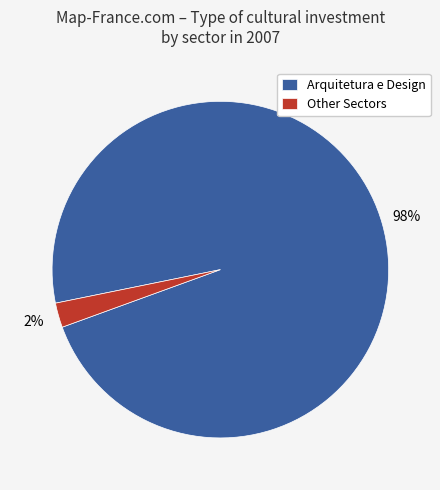

Does Arquitetura e Design account for over 50% of the chart?

Yes